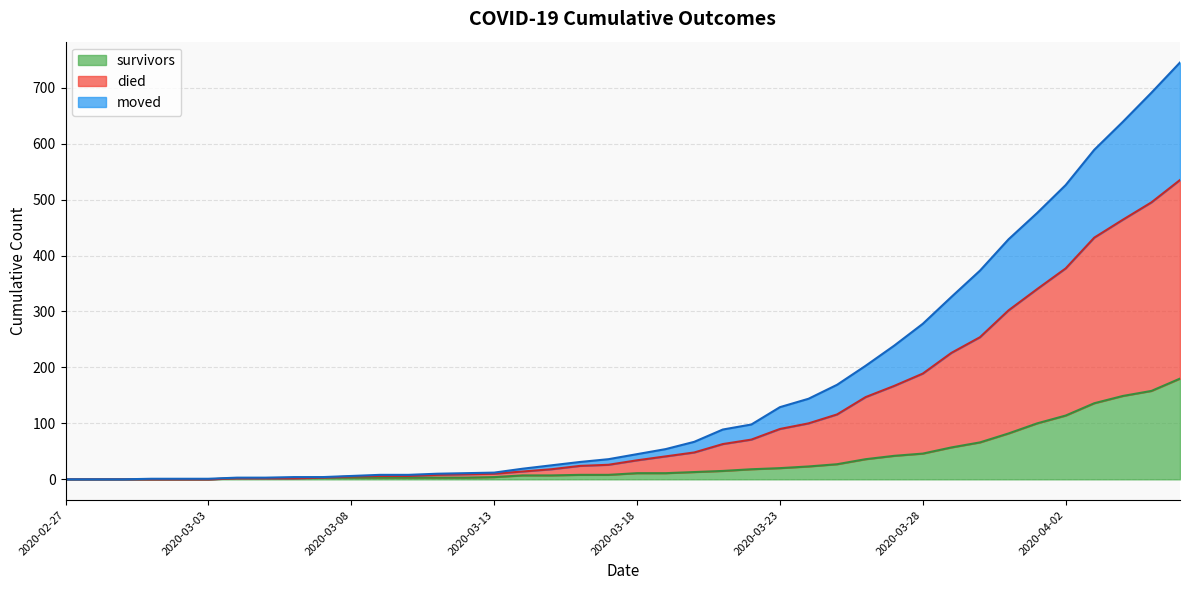

Is the value of moved at 2020-03-17 greater than the value of died at 2020-03-14?

Yes